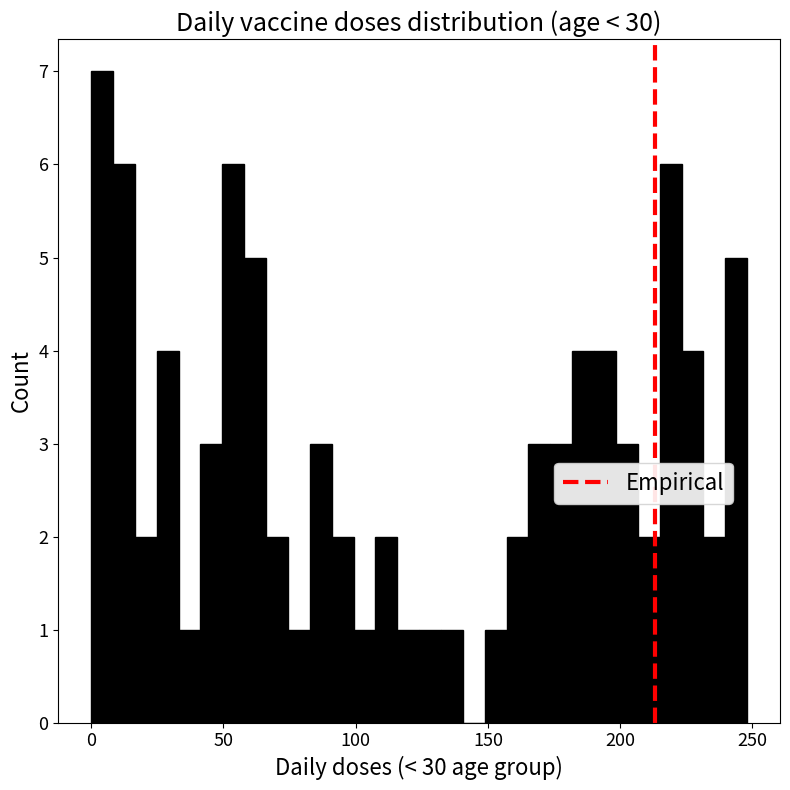

Around what value on the x-axis is the tallest bar? Give the approximate position of its centre, as read against the axis.

5